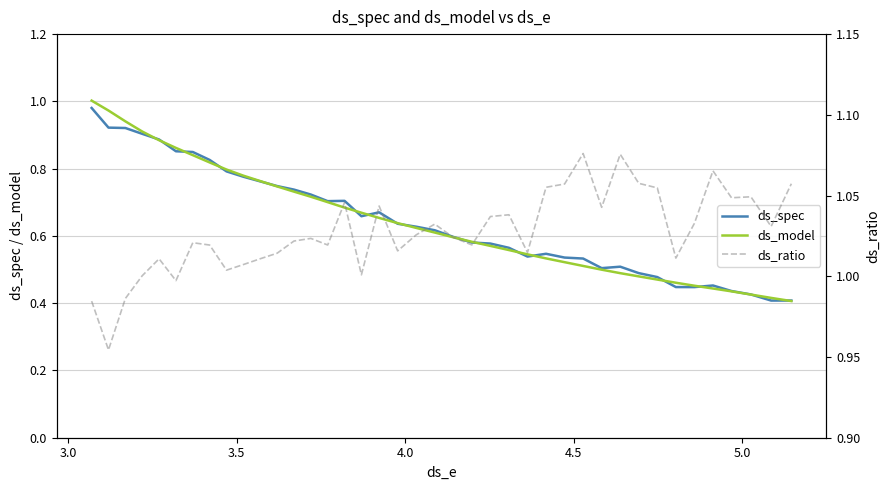

What are all the series names shown in the legend?

ds_spec, ds_model, ds_ratio